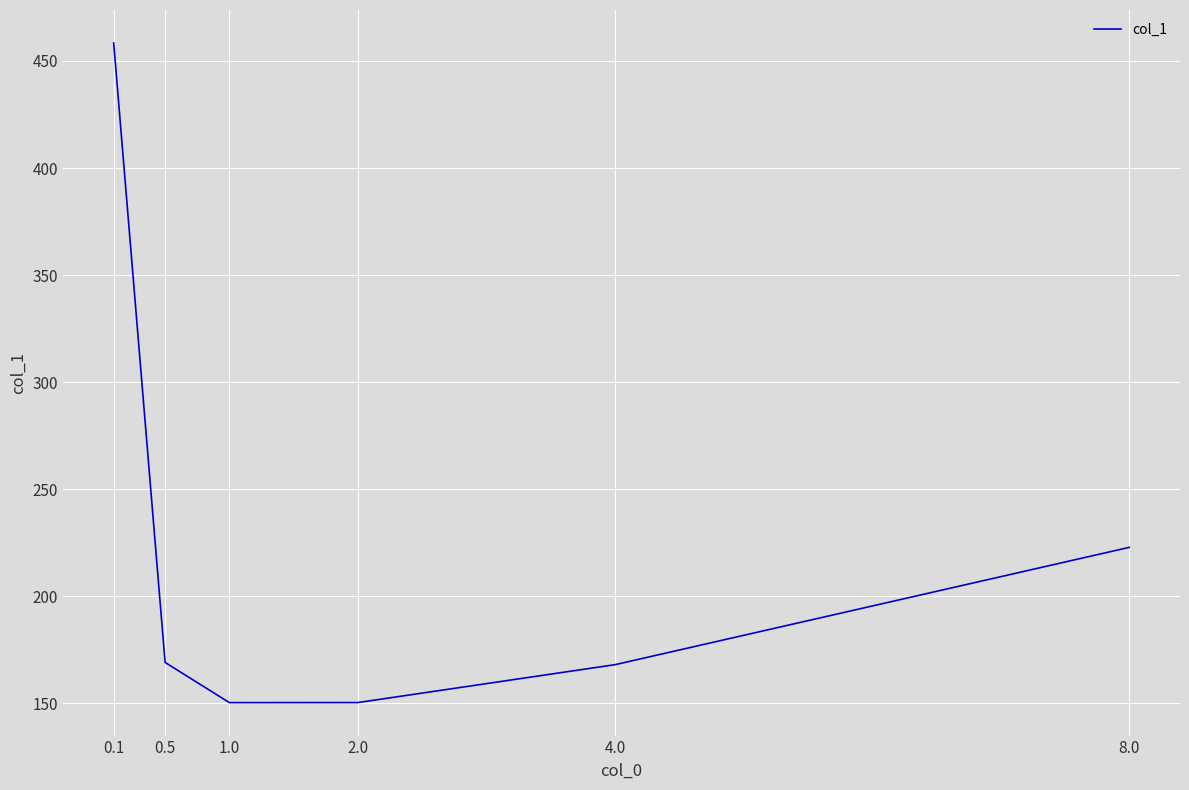

Where is the data nearest to the value 304?

8.0